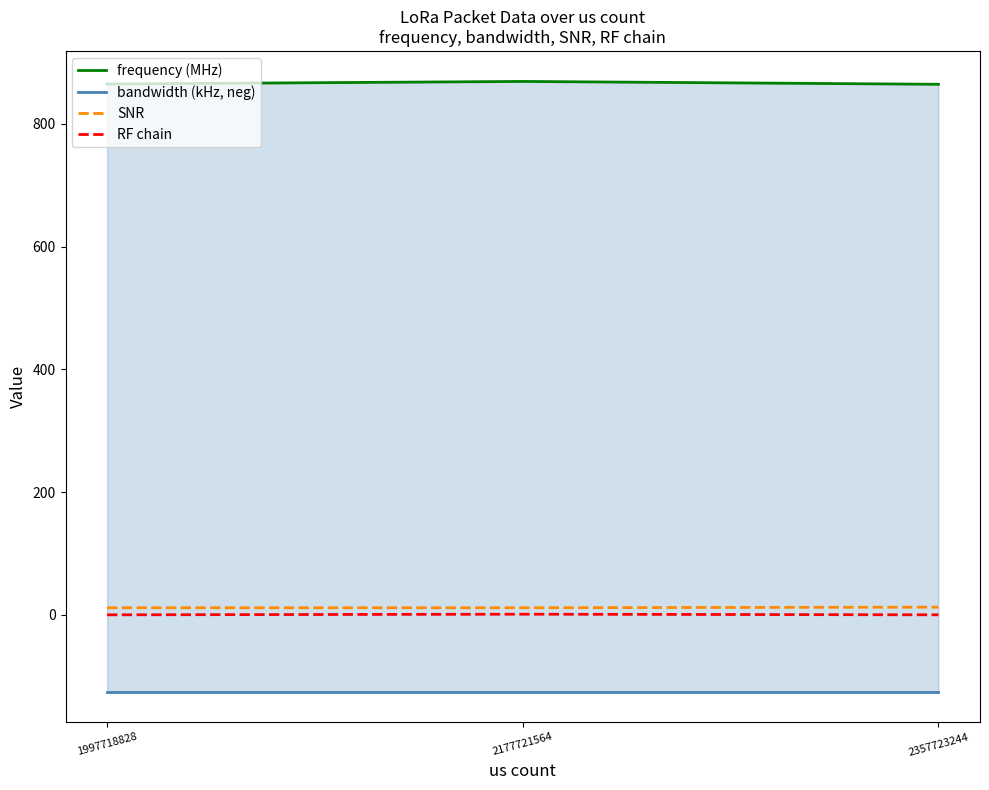

Which category has the lowest value in the frequency (MHz) series?

2357723244